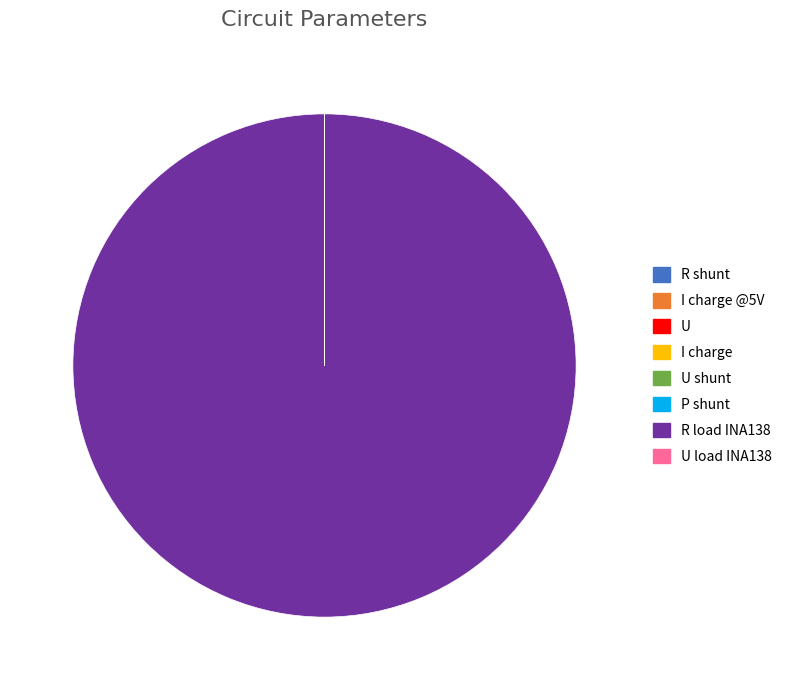

Is there any slice that represents more than half of the pie?

Yes